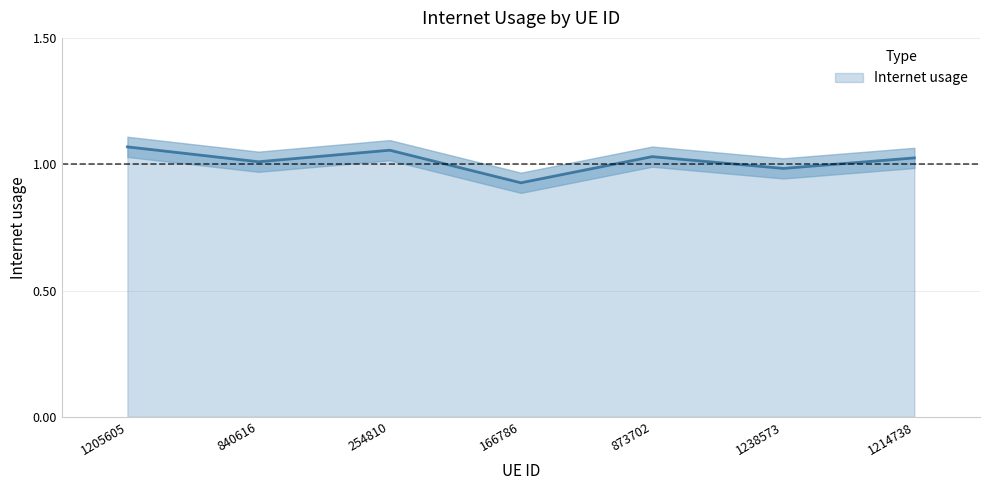

What is the maximum value shown in the chart?

1.1